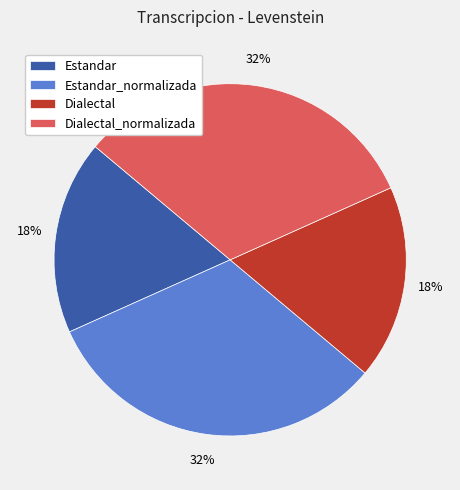

Is Estandar_normalizada the majority of the pie?

No